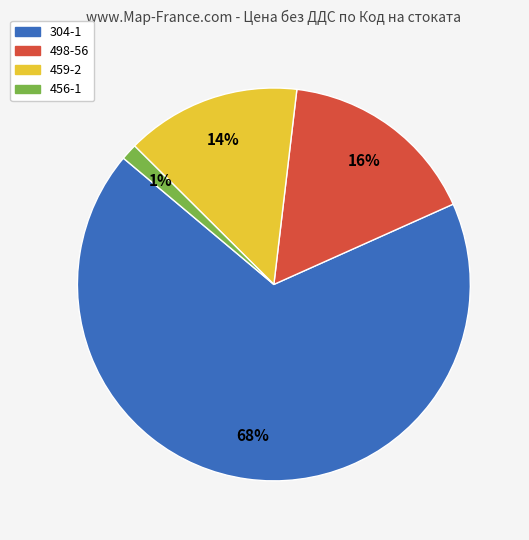

Which has a higher value, 459-2 or 304-1?

304-1